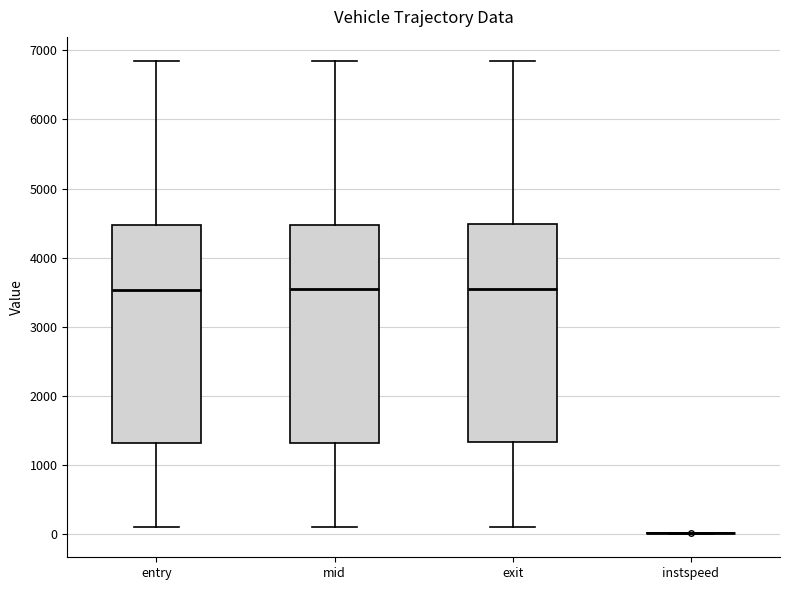

Reading left to right, read every box against the y-axis: the position of its median line, the range the box covers, and the ends of its whiskers. The values are not printed on the chart, so give them approximately, as read against the axis.

entry: median 3500, box 1300 to 4500, whiskers 100 to 6800
mid: median 3500, box 1300 to 4500, whiskers 100 to 6800
exit: median 3500, box 1300 to 4500, whiskers 100 to 6900
instspeed: box collapsed to a line at 0, whiskers 0 to 0